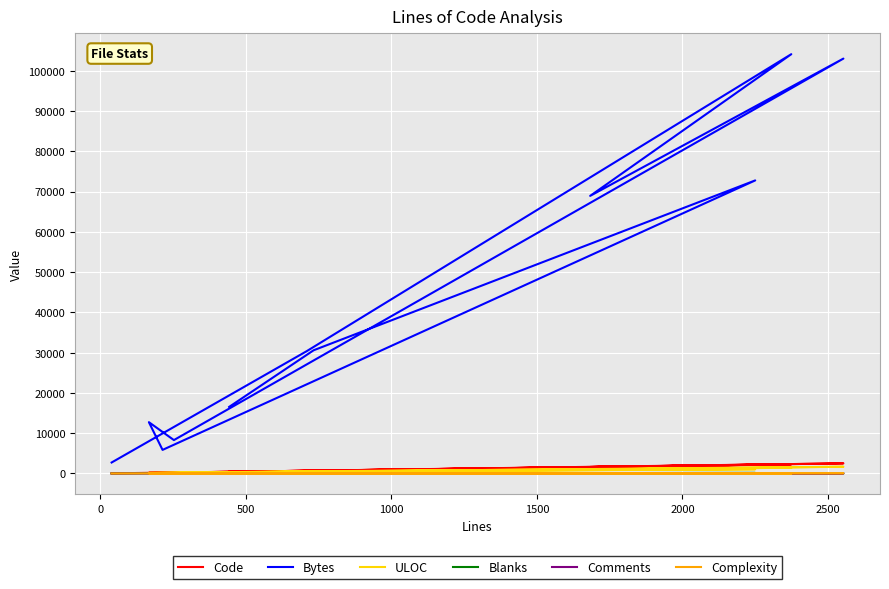

What is the label of the 6th point from the left?

2000